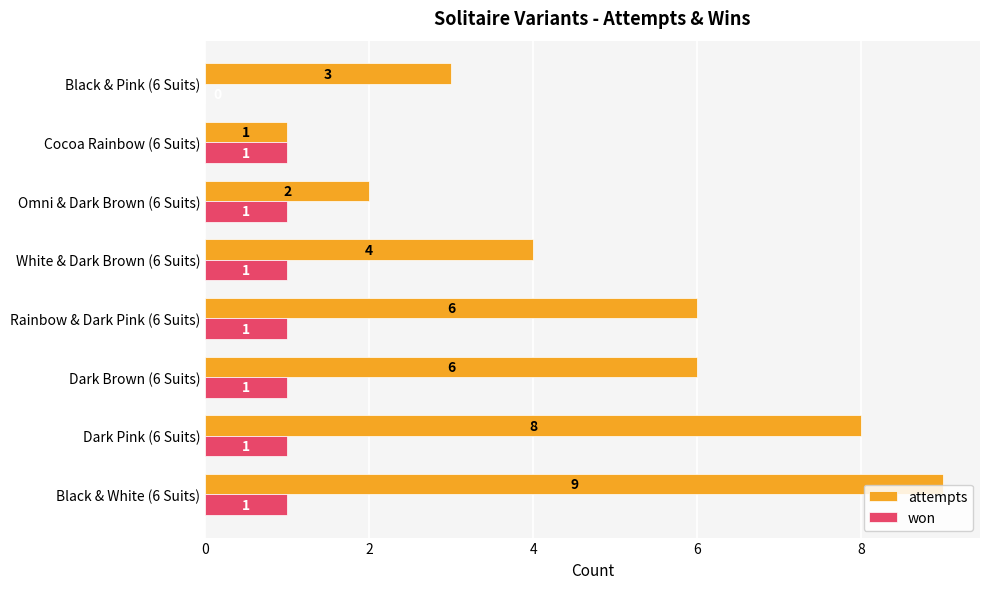

How many attempts values are between 3 and 8?

5